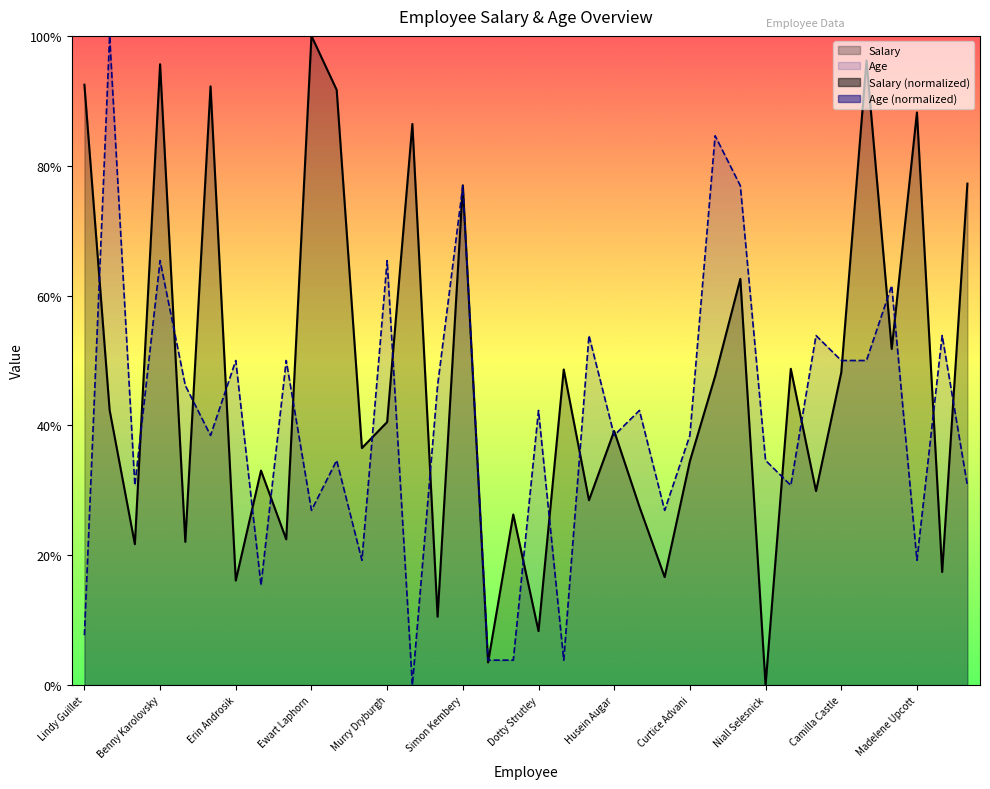

Is the value of Salary at Shari McNee greater than the value of Age at Shari McNee?

Yes